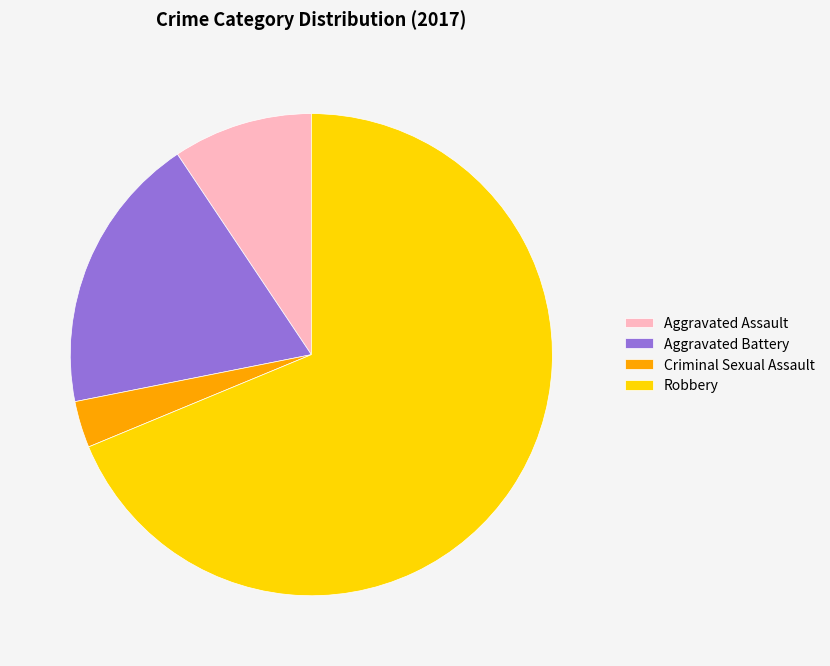

Count the number of slices in the pie.

4